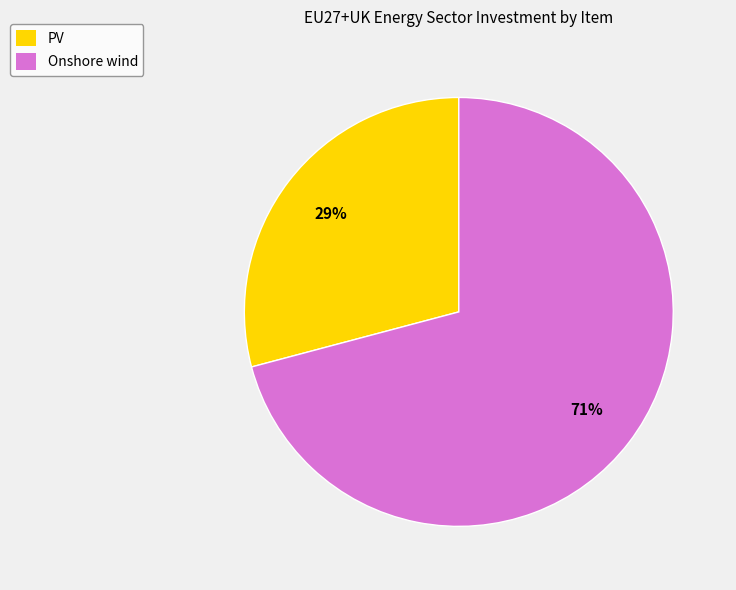

Does Onshore wind account for over 50% of the chart?

Yes